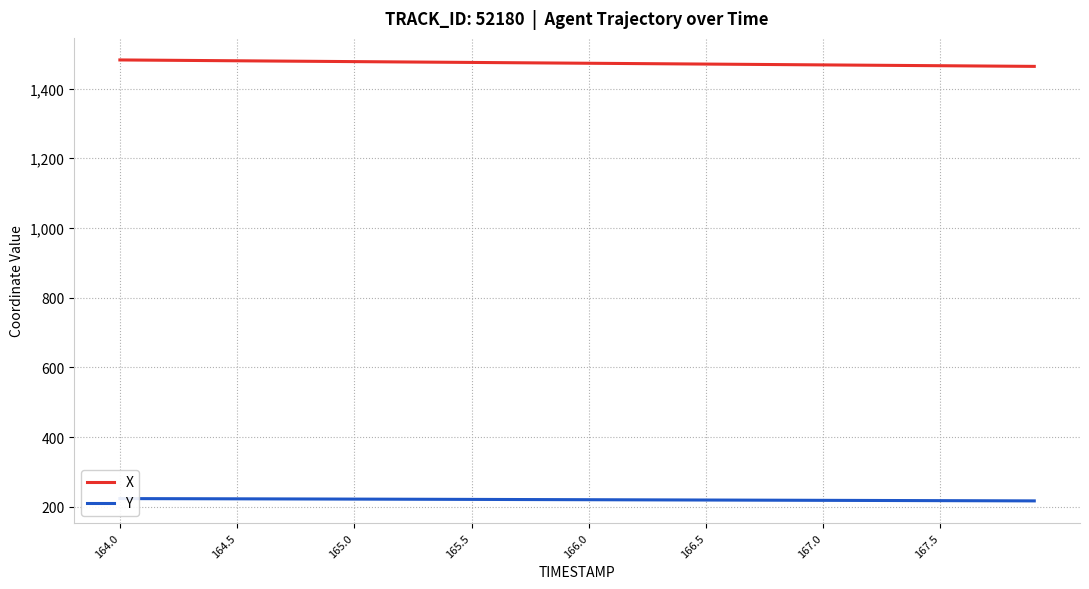

True or false: X has a value of 610.3 at 166.0.

False